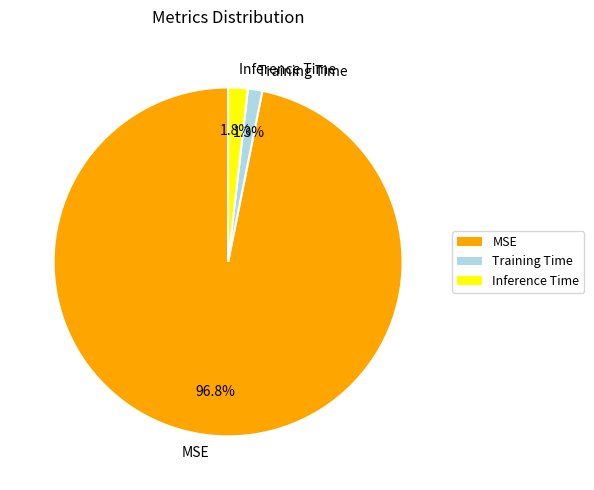

Do Inference Time and MSE together represent more than half of the pie?

Yes